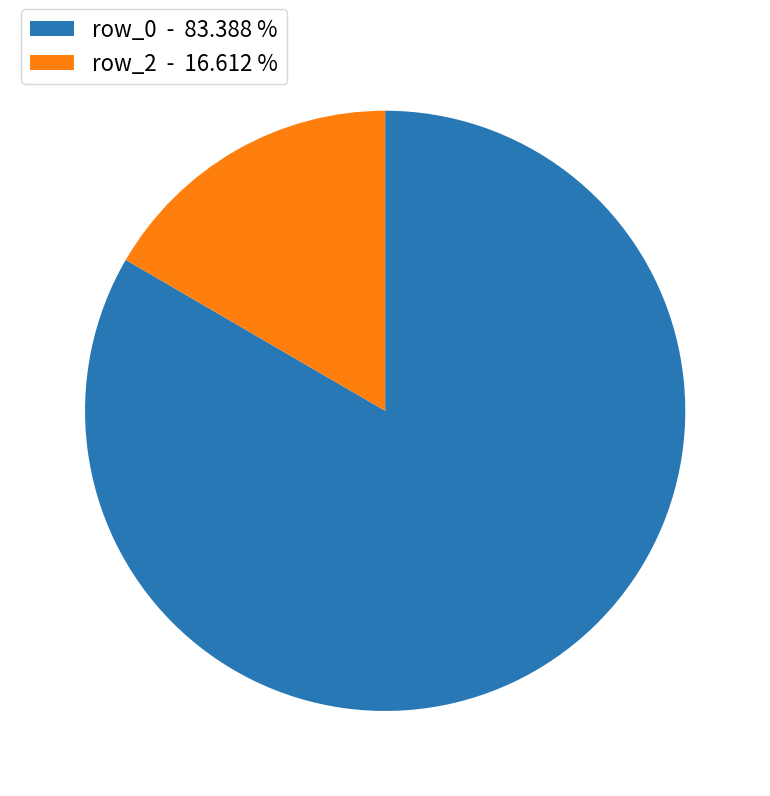

Which category has the smallest portion of the pie?

row_2 - 16.612 %